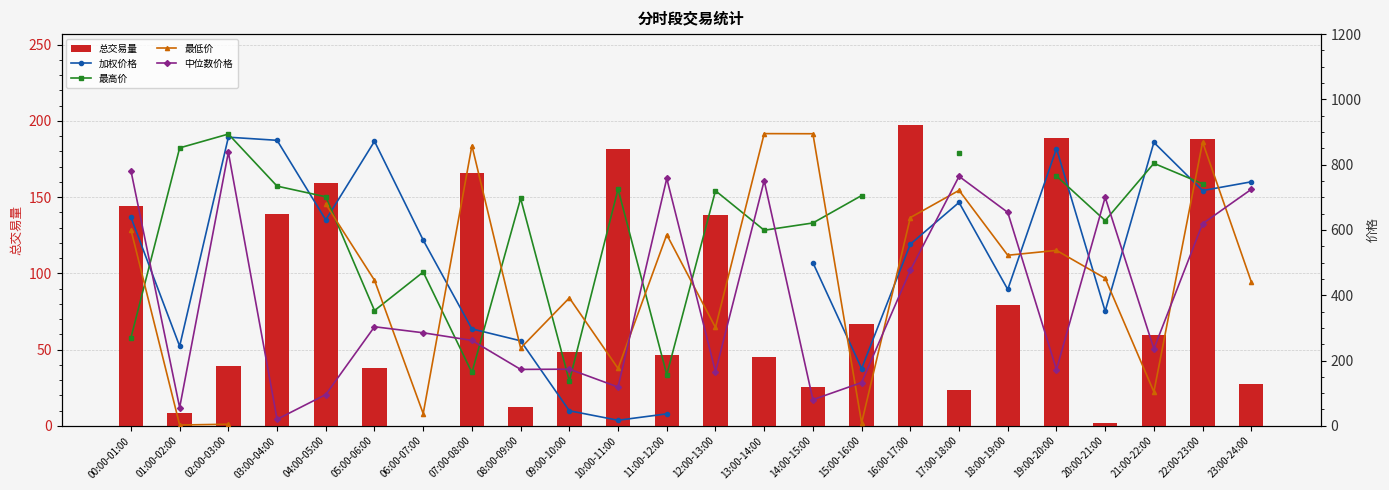

Which series has the largest range (max minus min)?

最低价